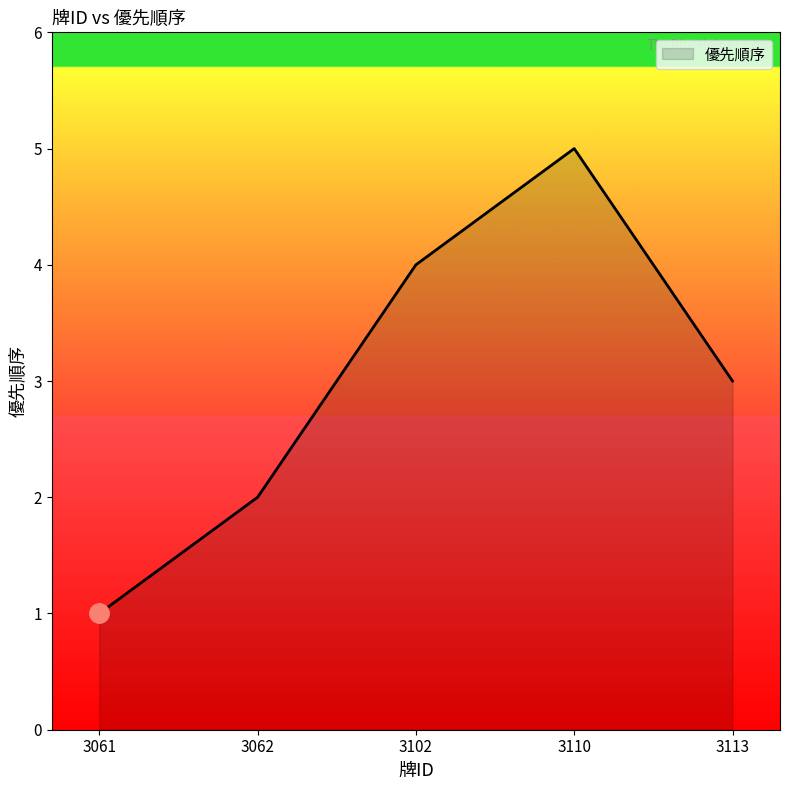

What is the change in value from 3062 to 3102?

+2